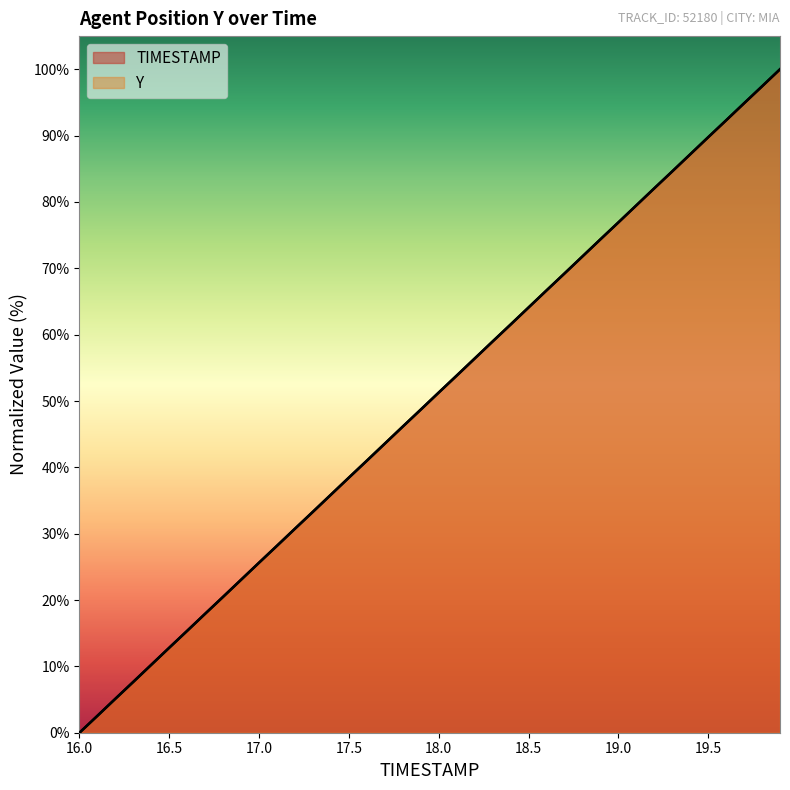

What are all the series names shown in the legend?

TIMESTAMP, Y